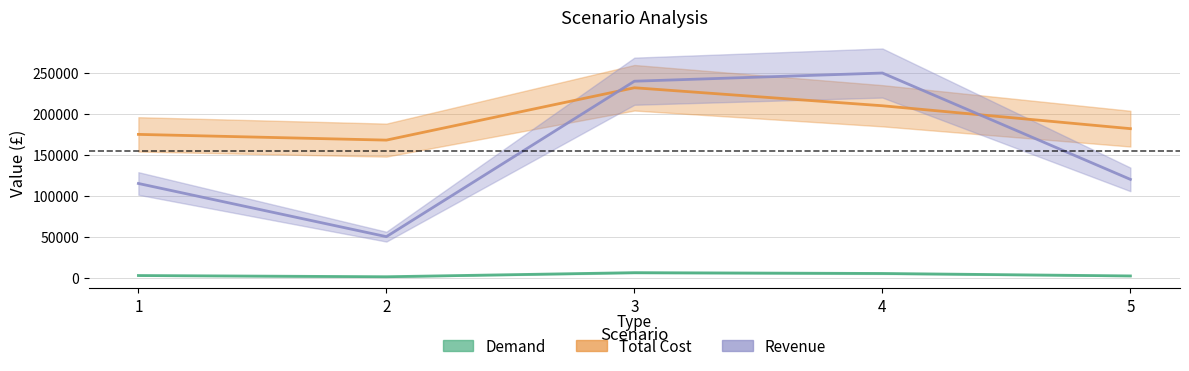

What is the average value of the Total Cost series?

193400